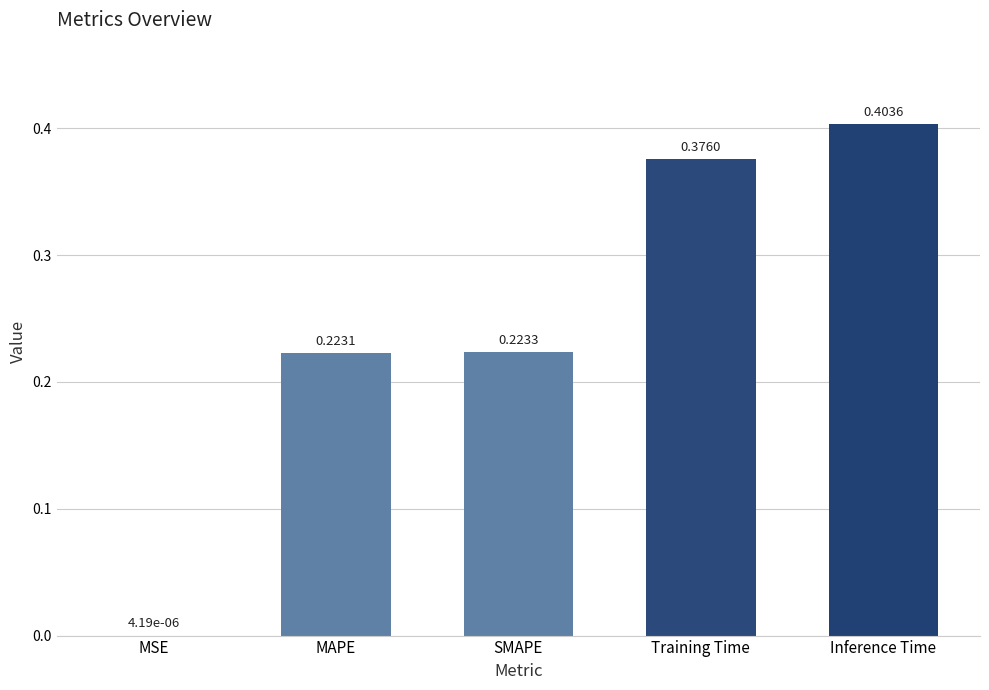

What is the sum of the values at Training Time and MAPE?

0.6